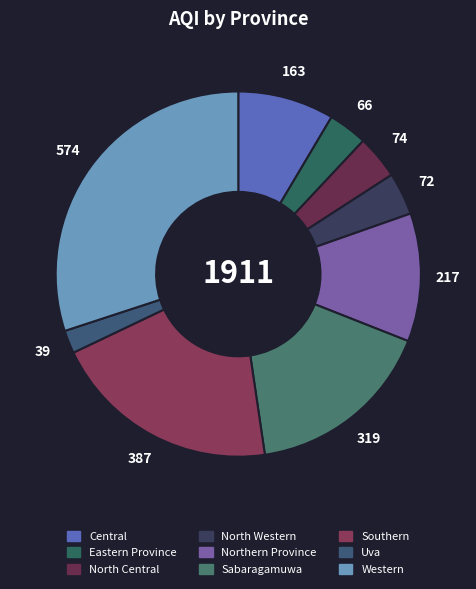

Is Sabaragamuwa the majority of the pie?

No